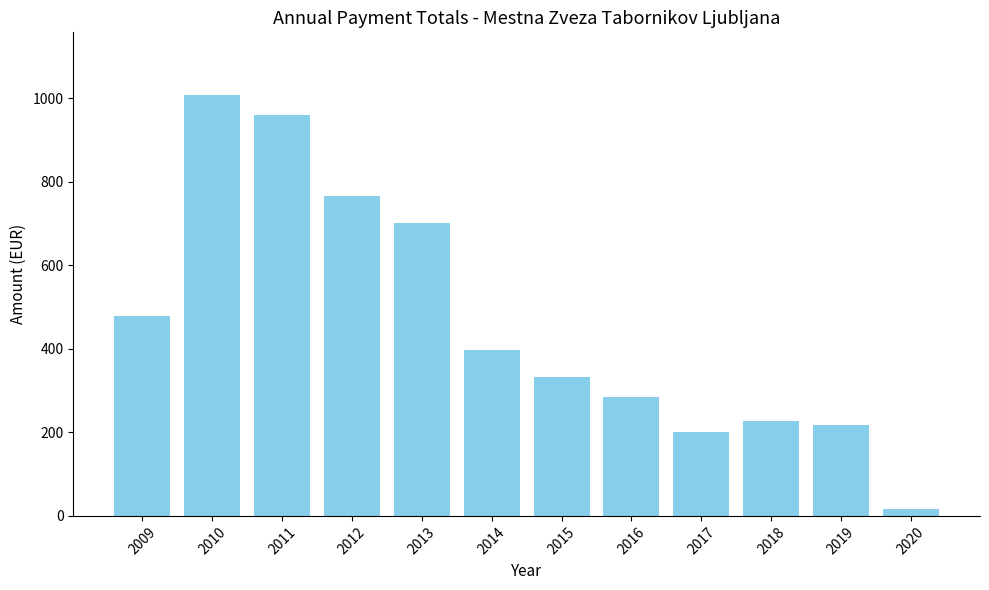

What is the difference between the second highest and second lowest values?

759.4